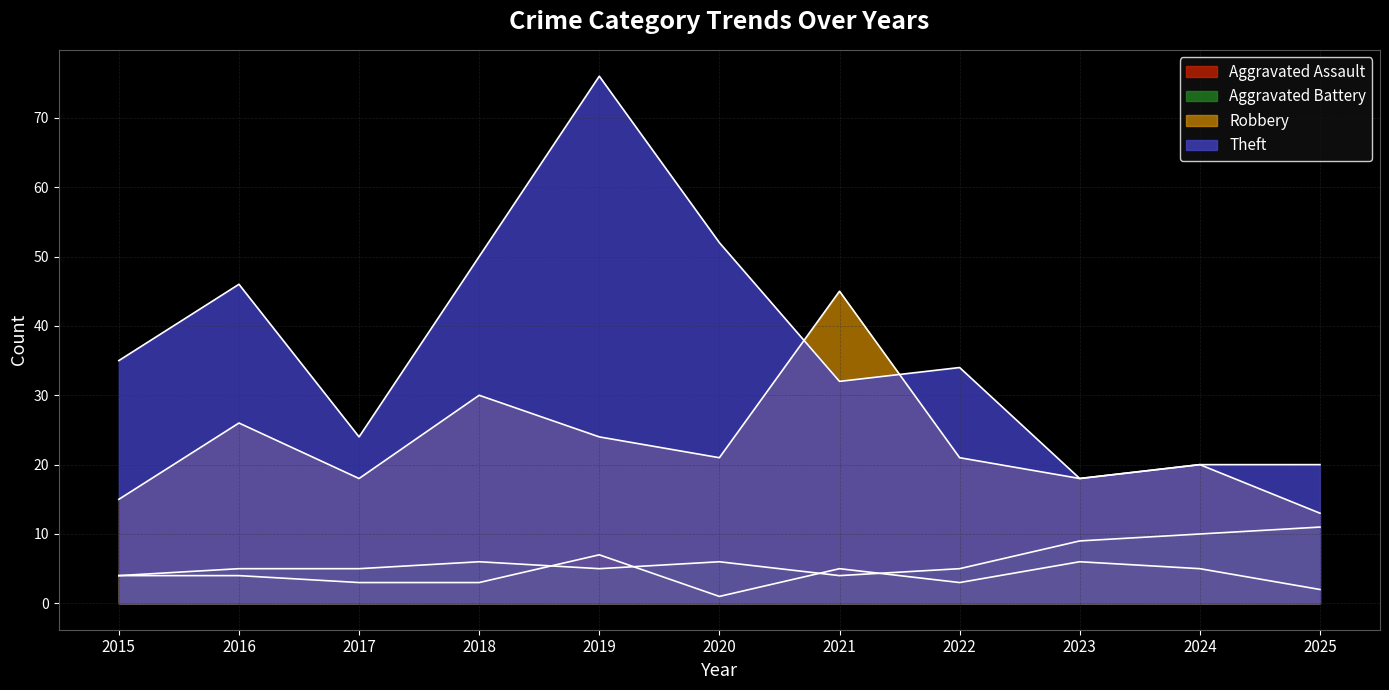

How many values in the Aggravated Battery series are below 5?

2